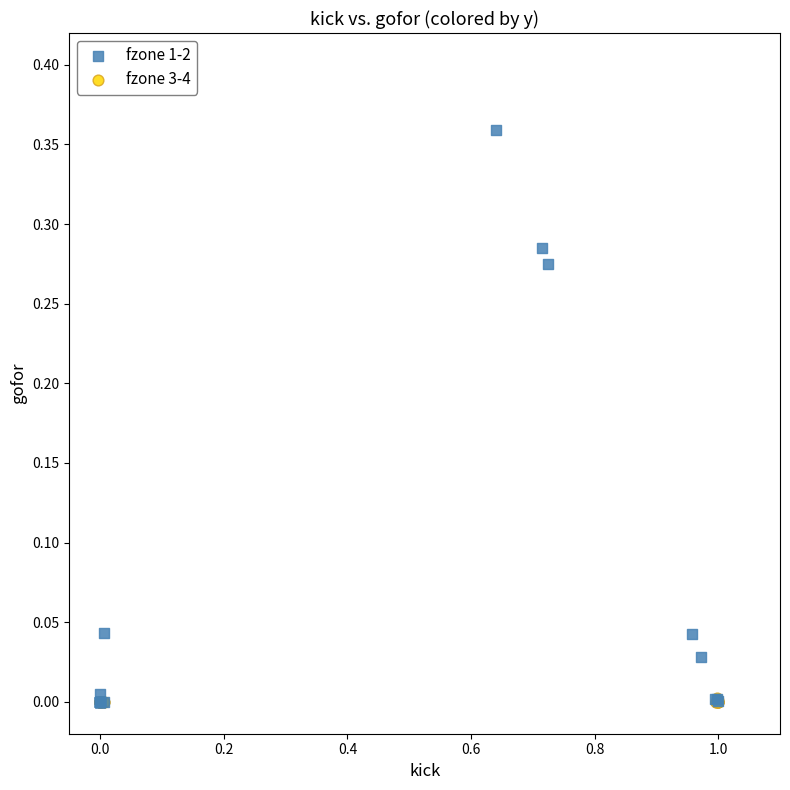

Which series has the widest spread of Y values?

fzone 1-2